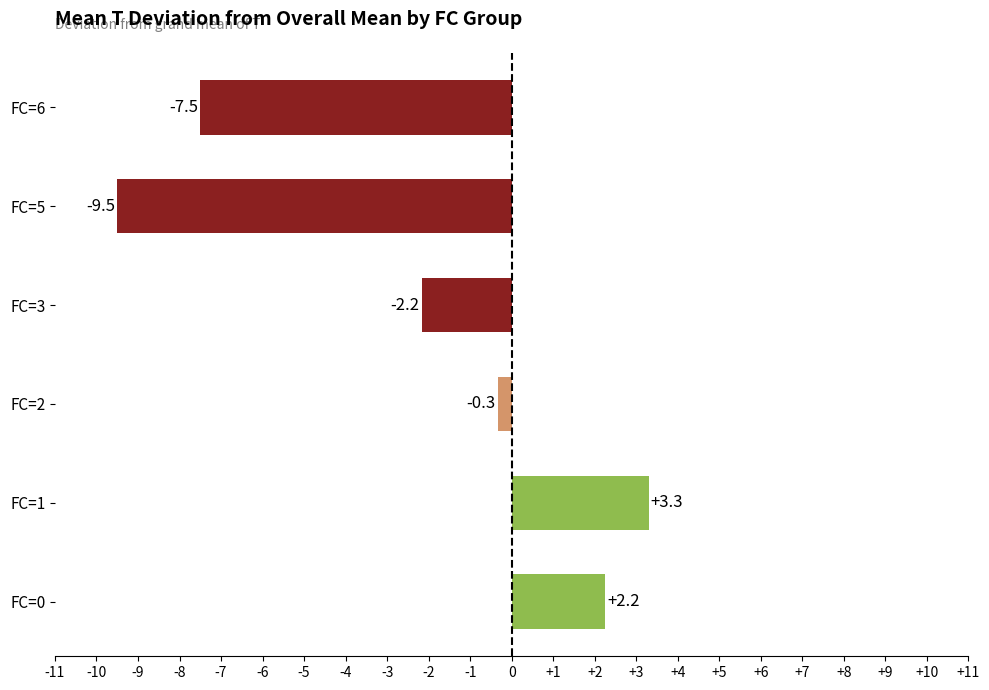

Does the chart contain stacked bars?

No